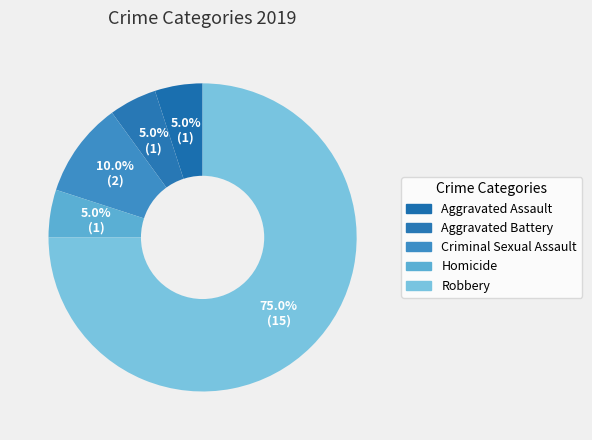

How many slices are in this pie chart?

5